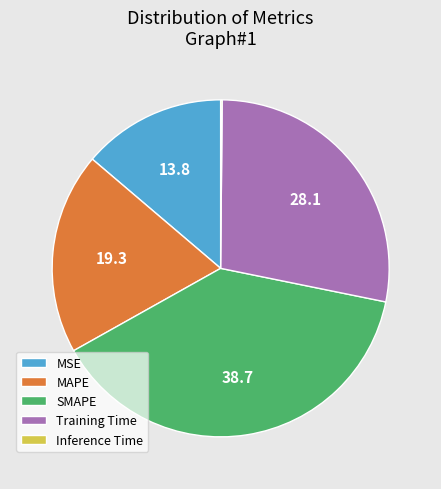

True or false: MSE accounts for 23% of the total.

False